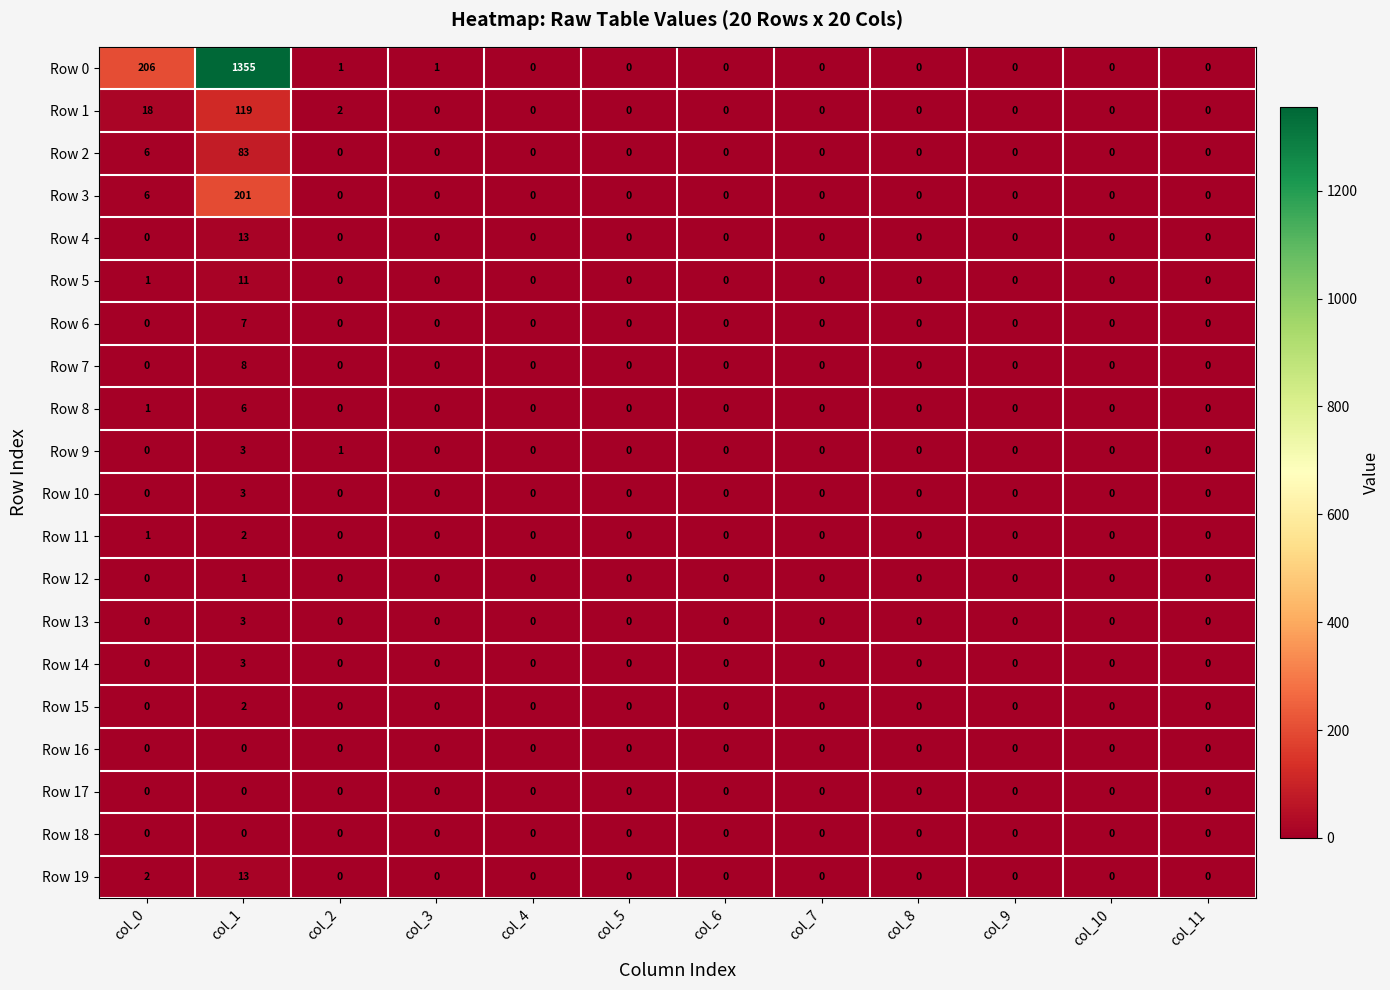

Where is Row 5 nearest to the value 5?

col_0